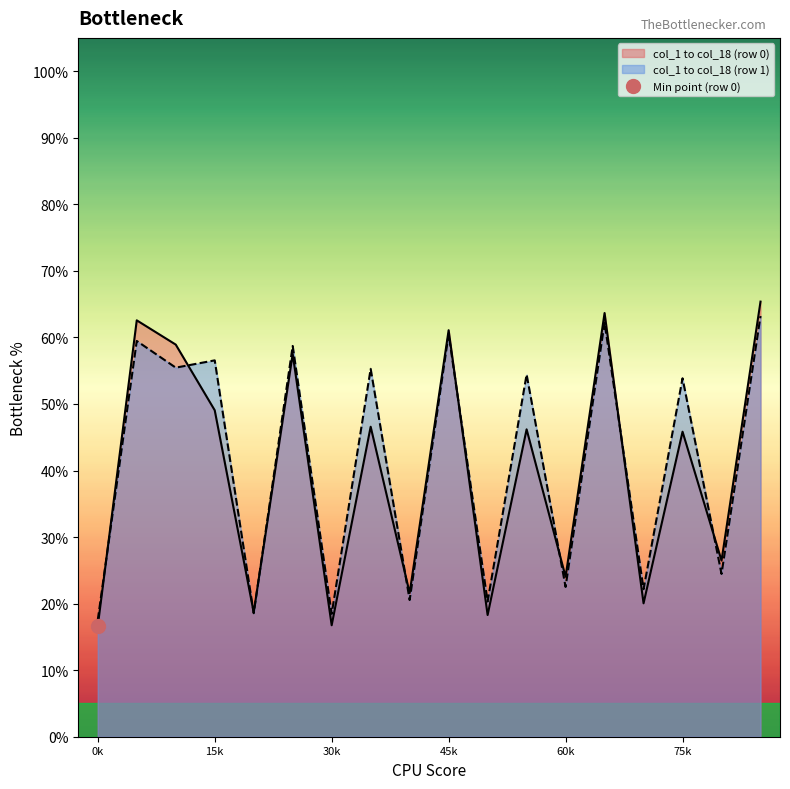

True or false: col_1 to col_18 (row 0) has a value of 24.0 at 60k.

True